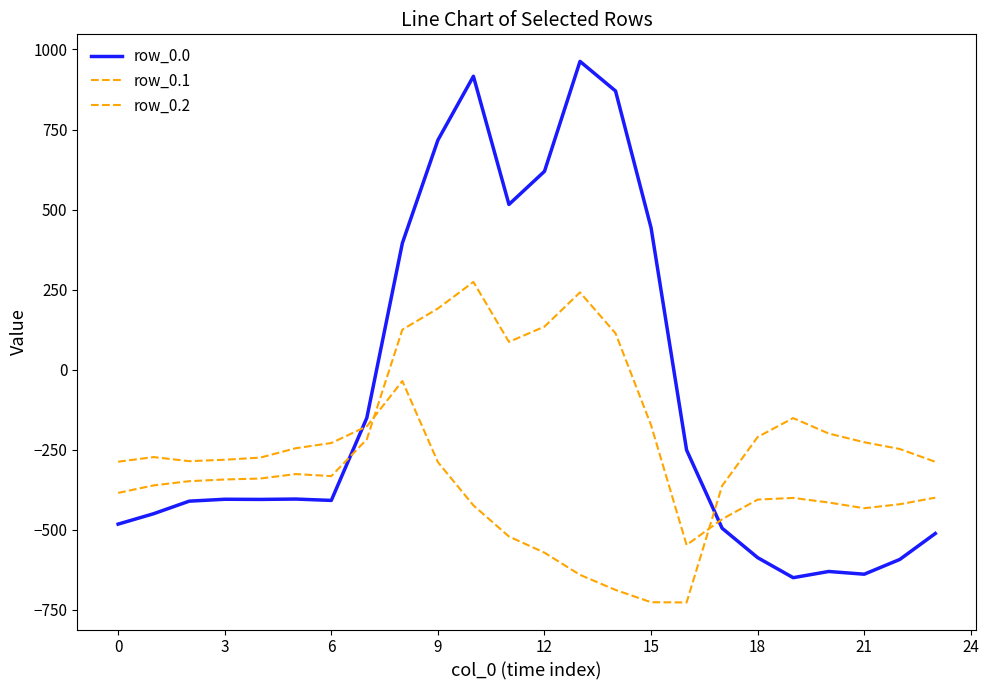

True or false: row_0.2 and row_0.0 cross at least once.

True